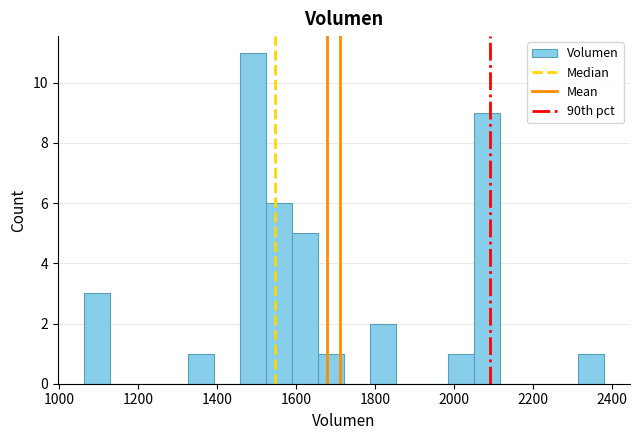

Read against the x-axis, roughly where is the centre of the tallest bar?

1500